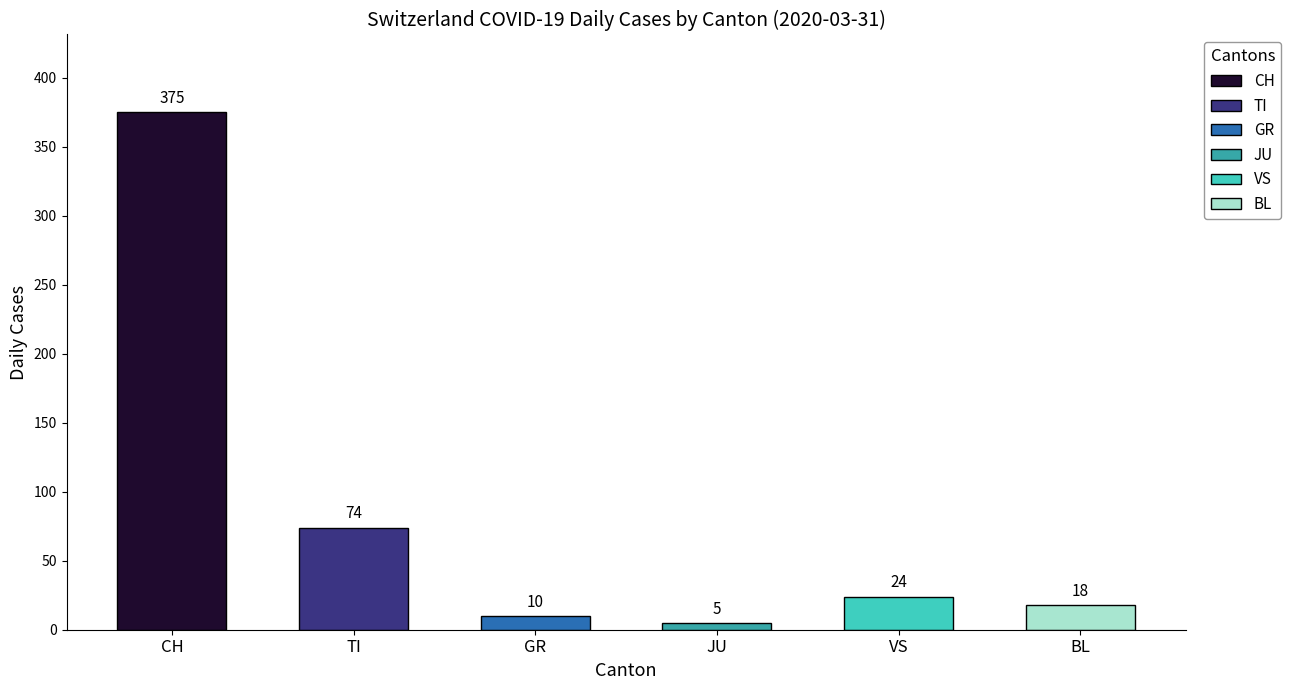

Does the chart contain any negative values?

No